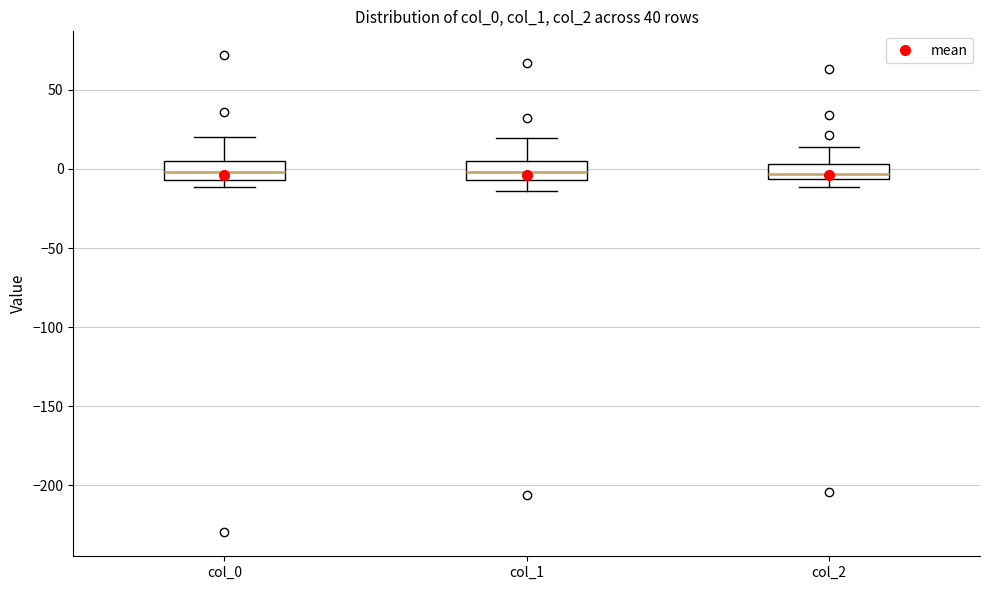

Reading left to right, transcribe this box plot: for each box, give where its median line is, the range the box spans, and where its two whiskers end, as read against the y-axis. The values are not printed on the chart, so give them approximately, as read against the axis.

col_0: median 0, box -5 to 5, whiskers -10 to 20
col_1: median 0, box -5 to 5, whiskers -15 to 20
col_2: median -5 (just above the box's lower edge), box -5 to 5, whiskers -10 to 15